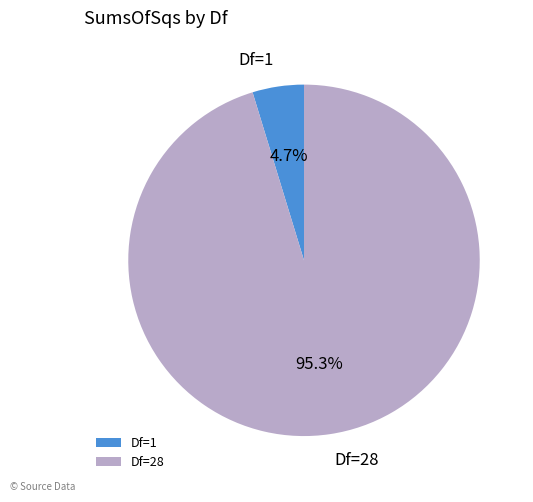

To the nearest percent, what is the difference between the largest and smallest slice percentages?

91%